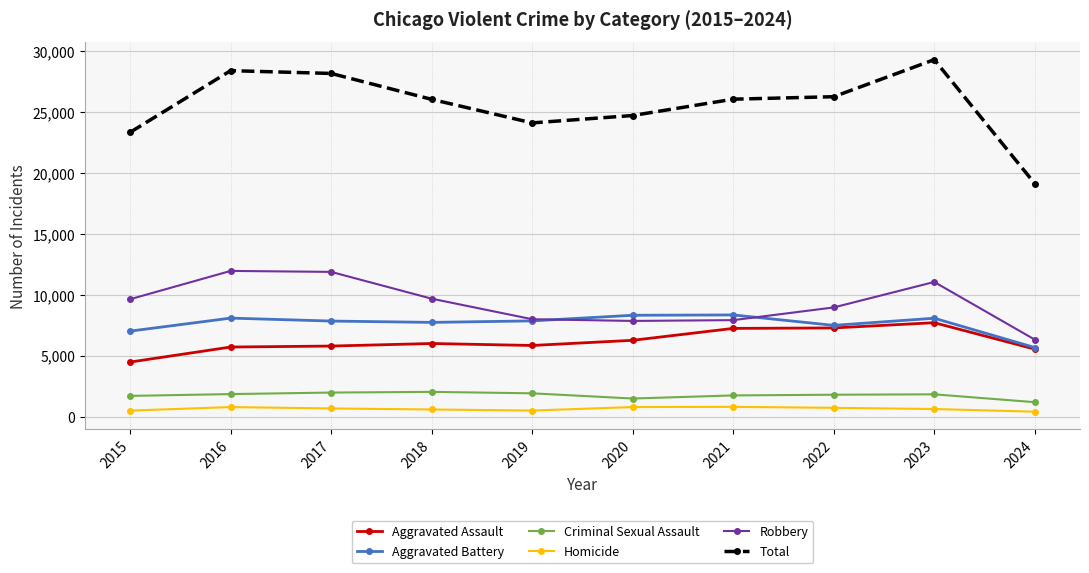

True or false: Homicide has more than 1 points higher than both neighbors.

True